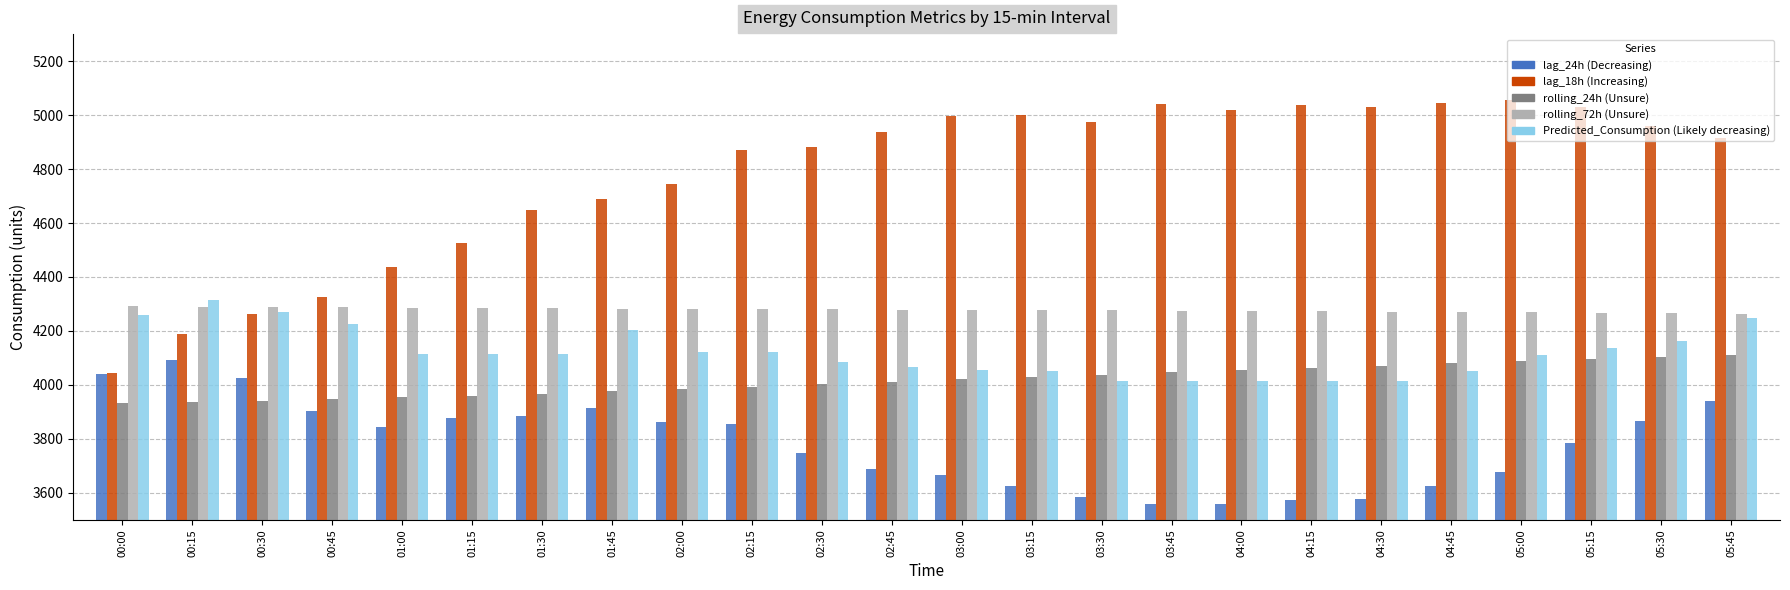

What is the total value across all series at 05:15?

21315.1